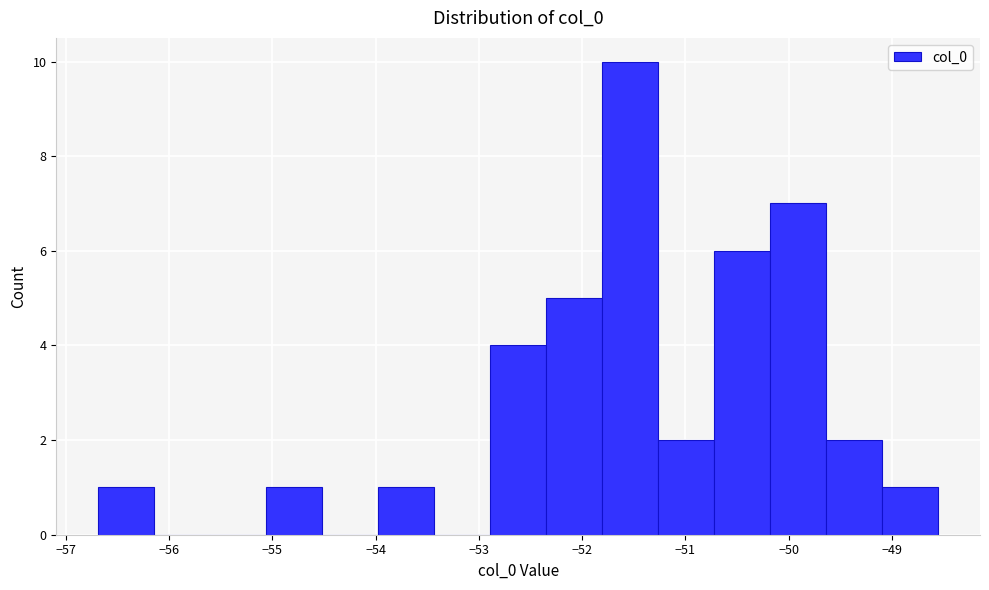

Over which range of the x-axis is the bar tallest?

-51.8 to -51.3